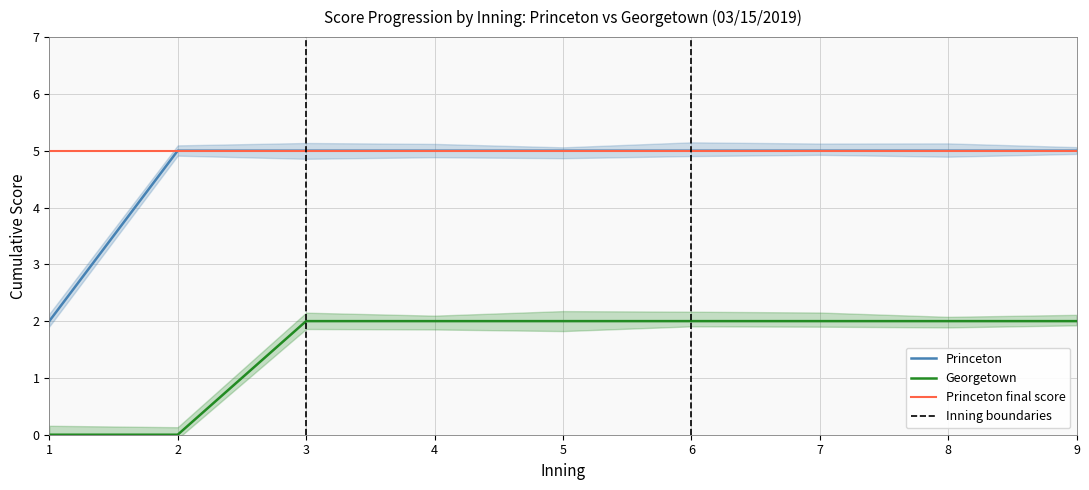

True or false: Georgetown cumulative score and Princeton cumulative score cross at least once.

False